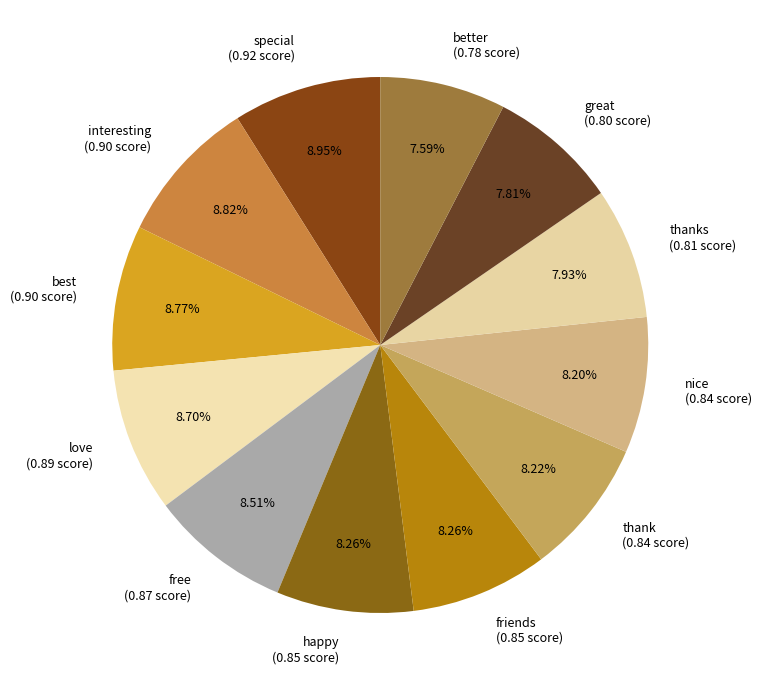

Count the number of slices in the pie.

12